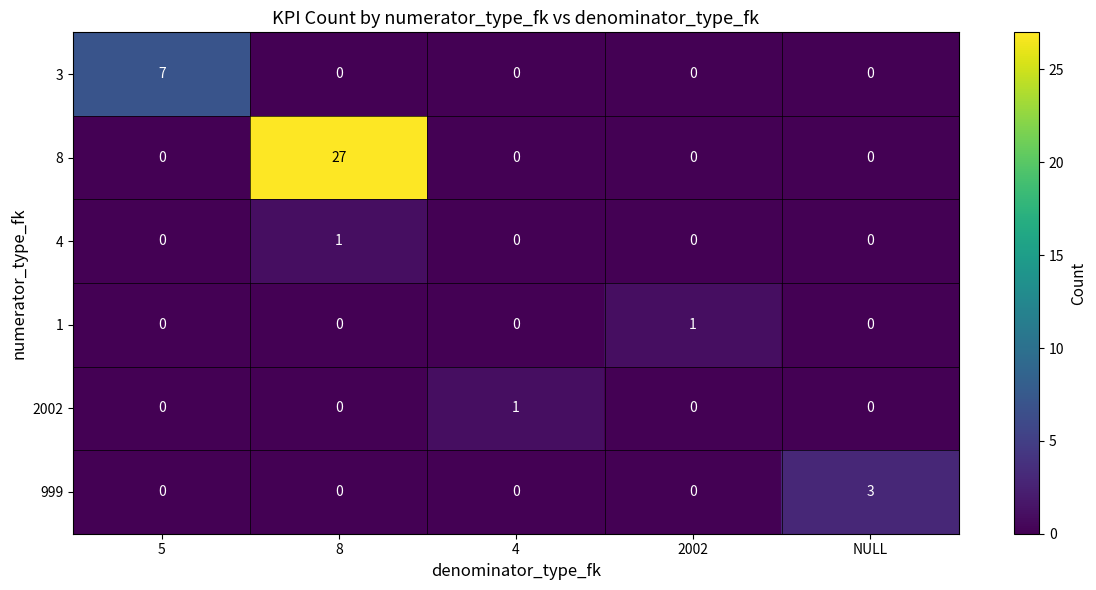

Is it true that 3 equals 4 at 2002?

False